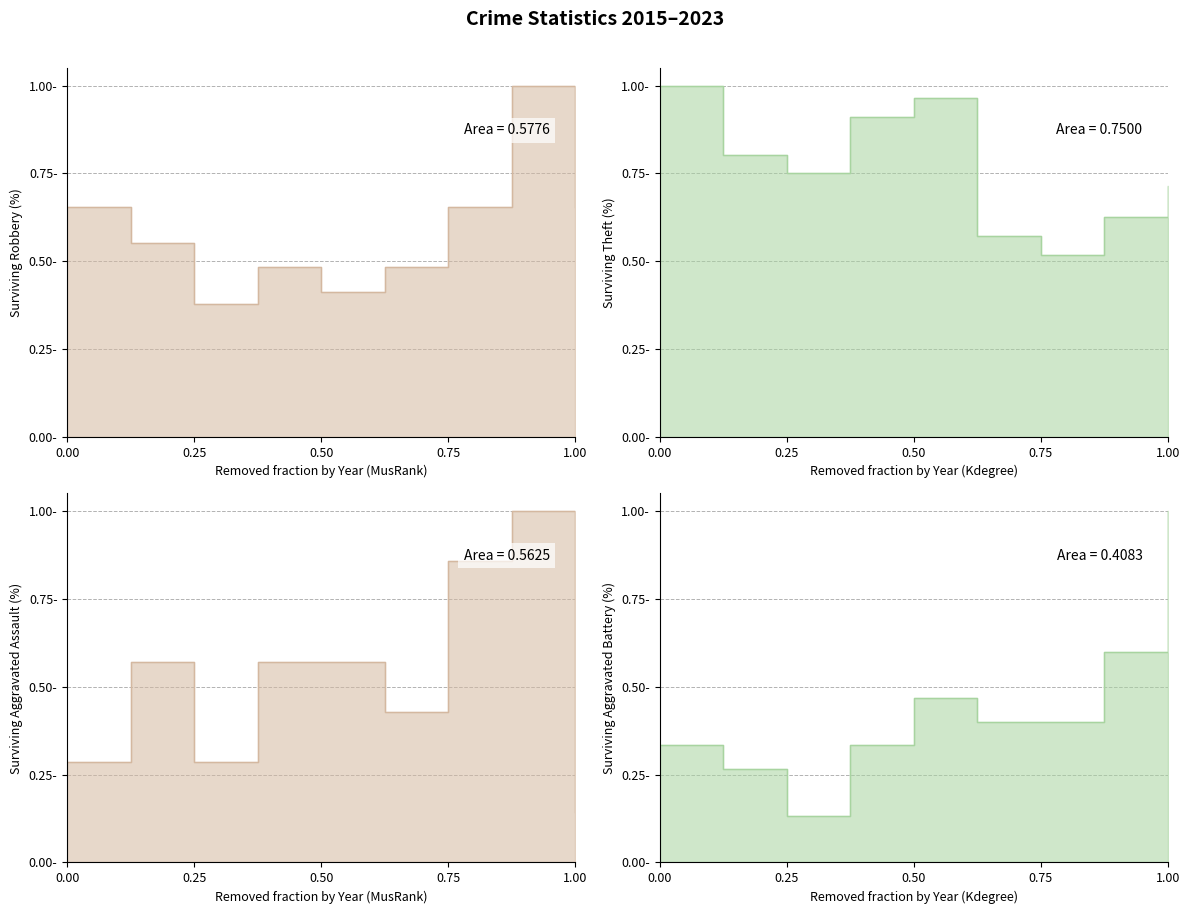

Reading left to right, what are all the values shown in this chart?

Robbery (line): 0.7	0.6	0.4	0.5	0.4	0.5	0.7	1.0	0.7
Theft (line): 1.0	0.8	0.8	0.9	1.0	0.6	0.5	0.6	0.7
Aggravated Assault (line): 0.3	0.6	0.3	0.6	0.6	0.4	0.9	1.0	0.1
Aggravated Battery (line): 0.3	0.3	0.1	0.3	0.5	0.4	0.4	0.6	1.0